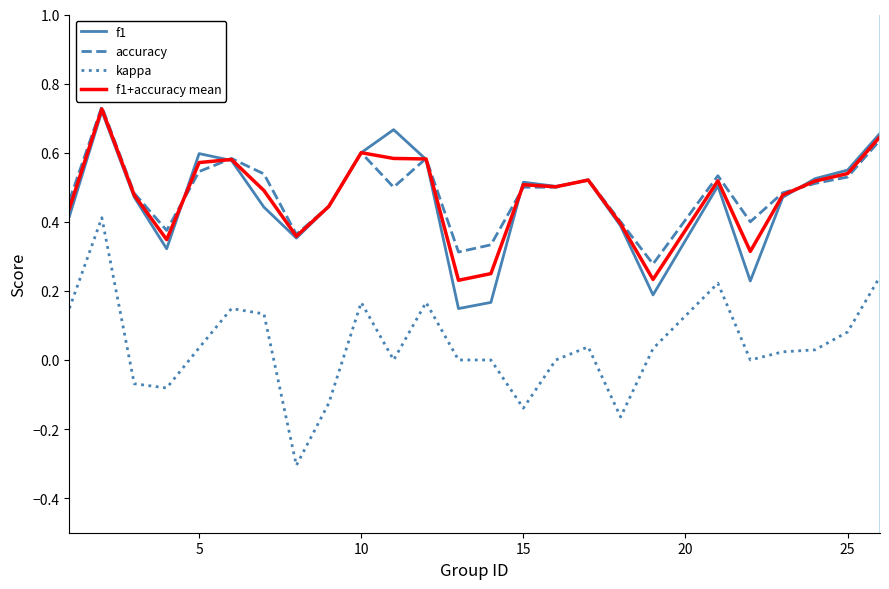

Which series has the largest range (max minus min)?

kappa